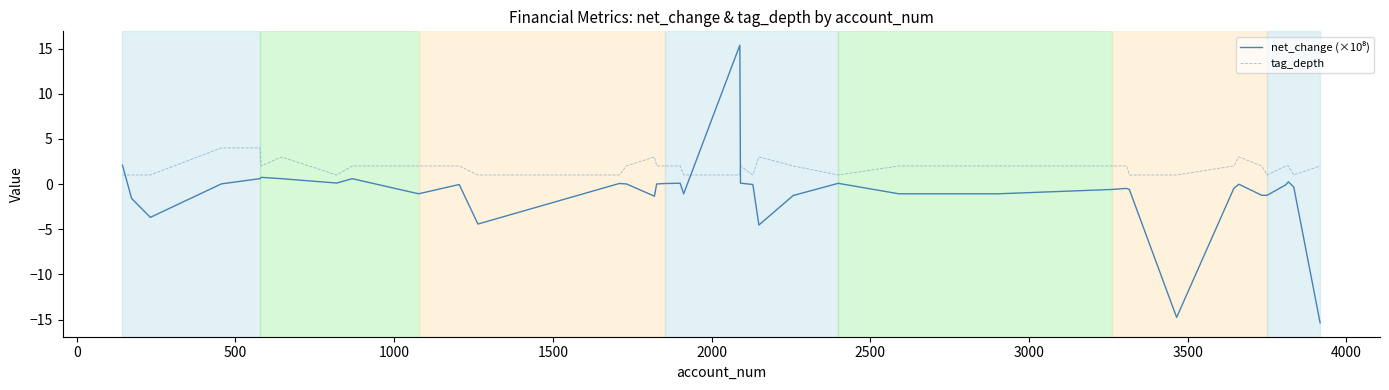

Count the number of categories in the chart.

40